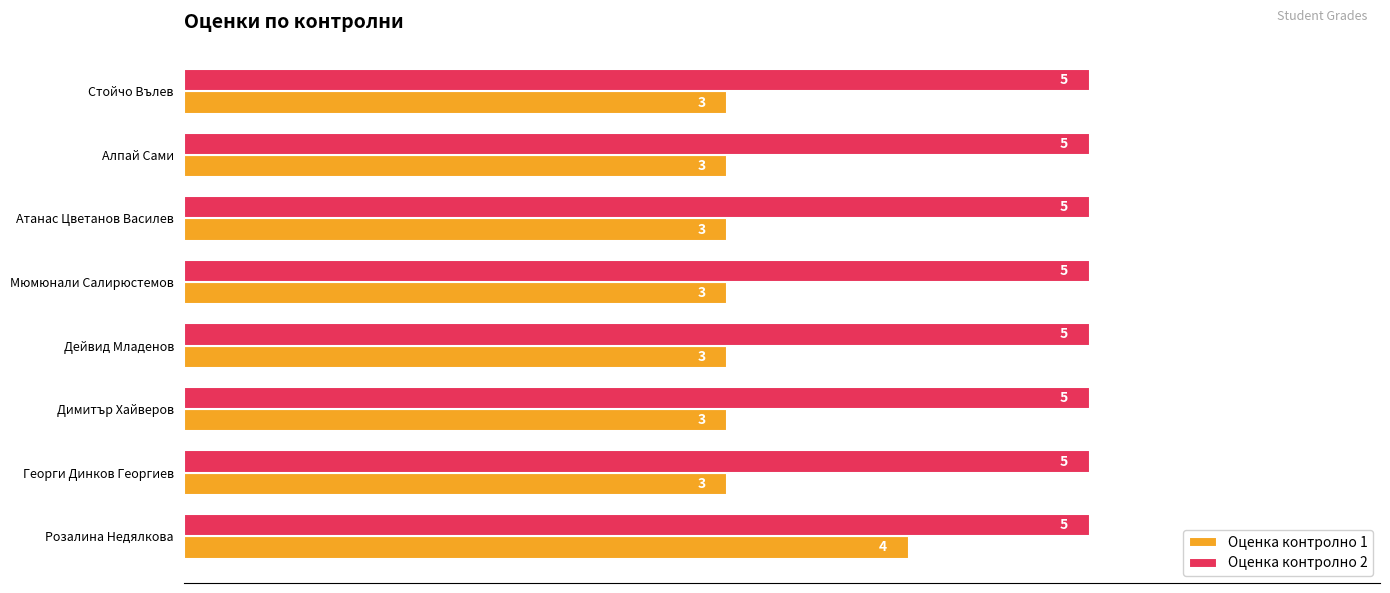

What are all the series names shown in the legend?

Оценка контролно 1, Оценка контролно 2